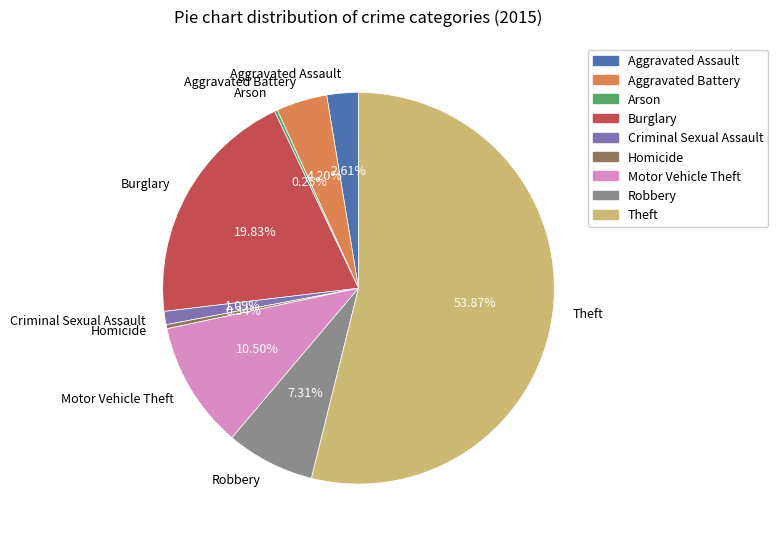

How much of the chart is everything except Robbery?

92.7%